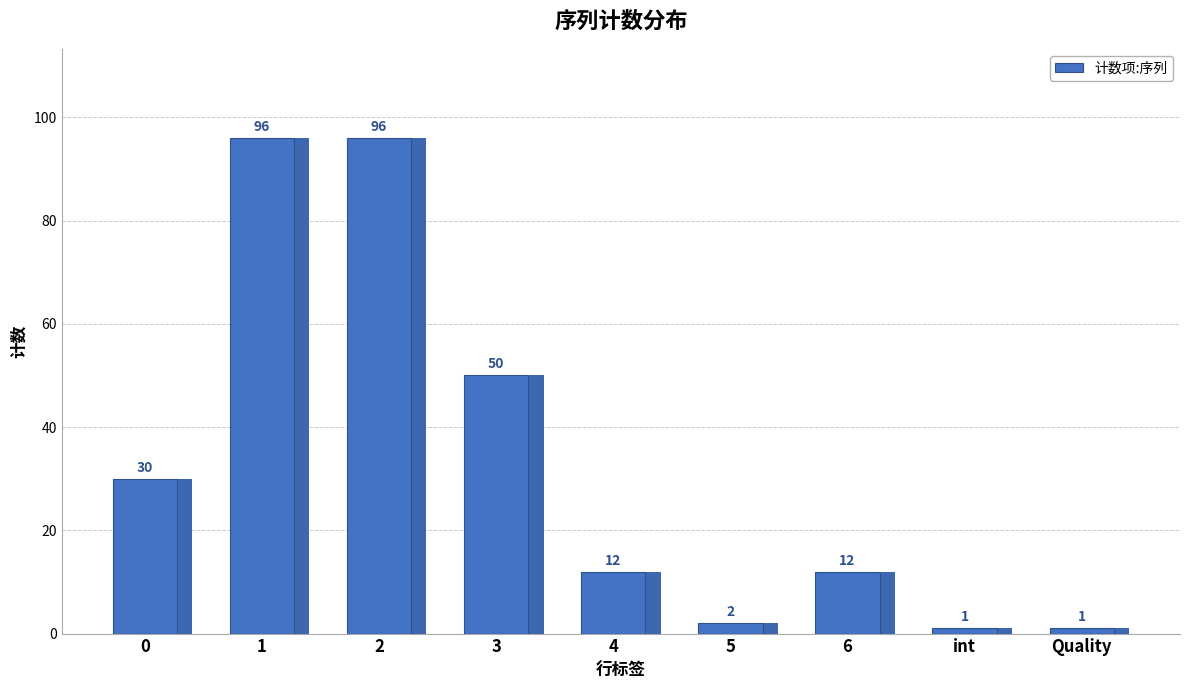

The chart shows a value of 47 at 0. True or false?

False